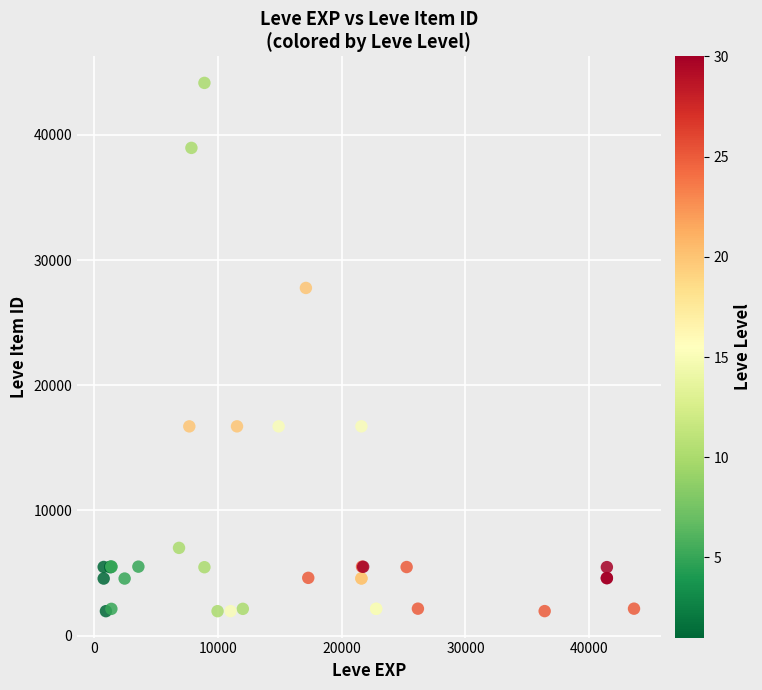

What Y value in the scatter plot is closest to 23053?

27772